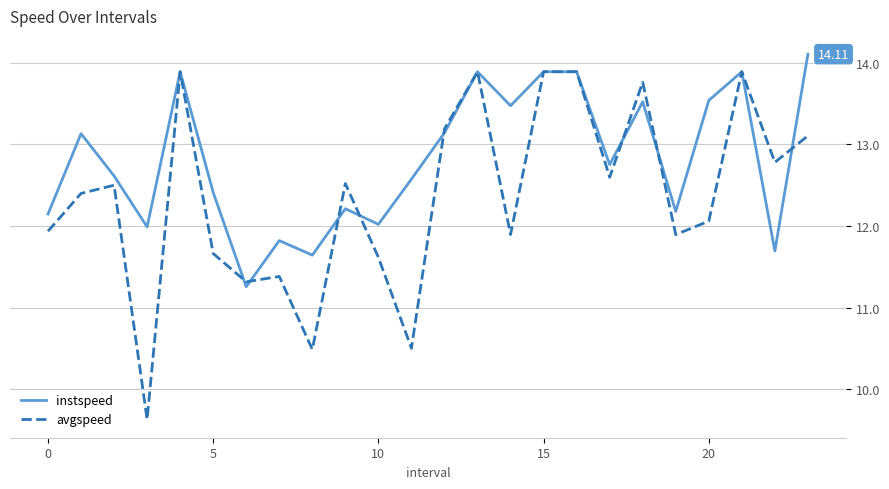

Which series has the largest range (max minus min)?

avgspeed